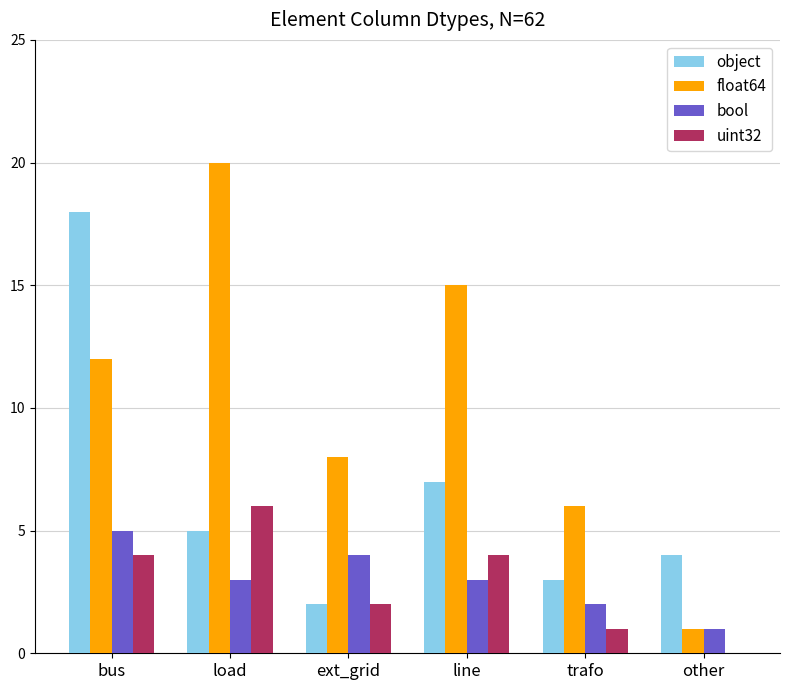

What is the total value across all series at line?

29